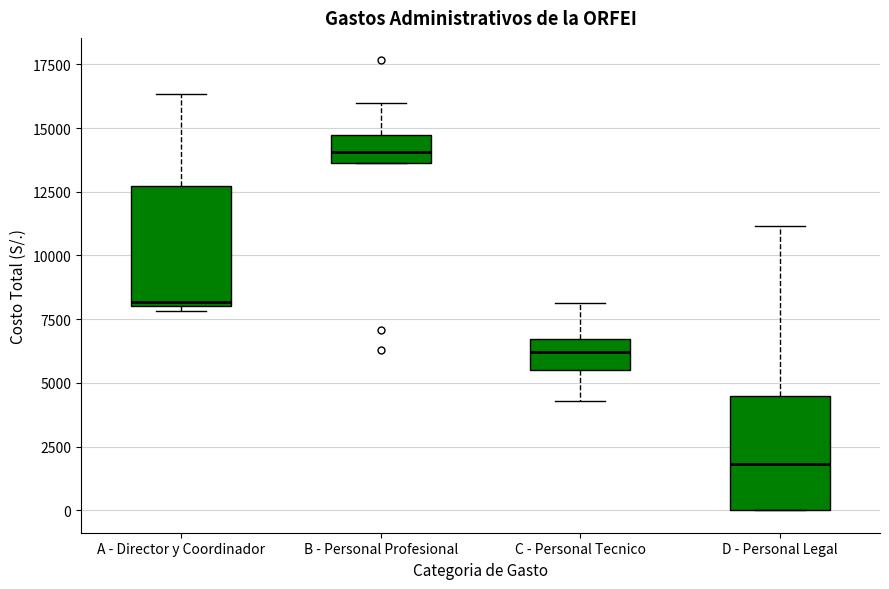

Reading left to right, read every box against the y-axis: the position of its median line, the range the box covers, and the ends of its whiskers. The values are not printed on the chart, so give them approximately, as read against the axis.

A - Director y Coordinador: median 8000 (just above the box's lower edge), box 8000 to 12500, whiskers 8000 (just below the box's lower edge) to 16500
B - Personal Profesional: median 14000, box 13500 to 14500, whiskers 13500 to 16000
C - Personal Tecnico: median 6000, box 5500 to 6500, whiskers 4500 to 8000
D - Personal Legal: median 2000, box 0 to 4500, whiskers 0 to 11000